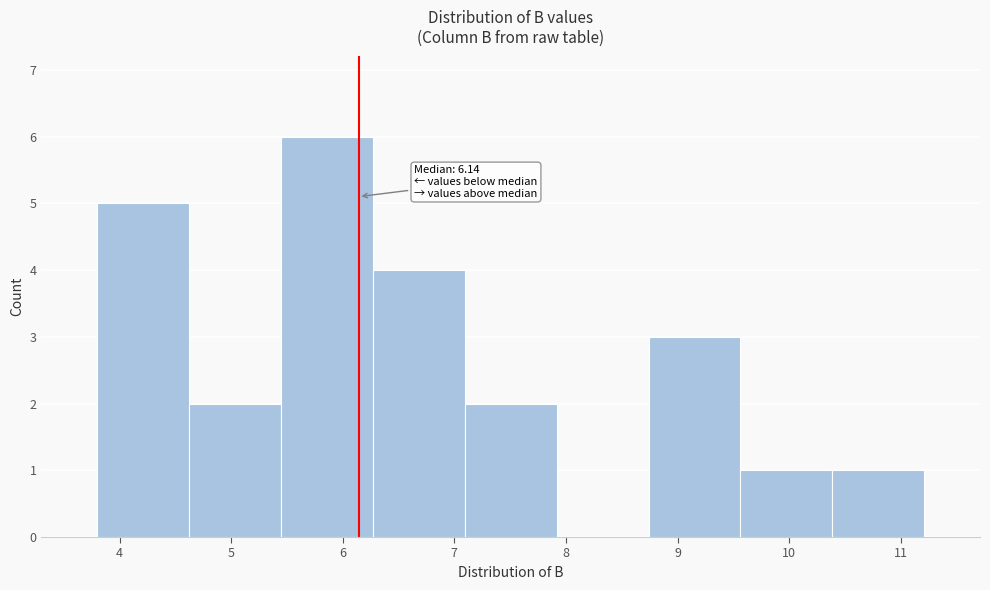

Which range on the x-axis has the tallest bar?

5.4 to 6.3